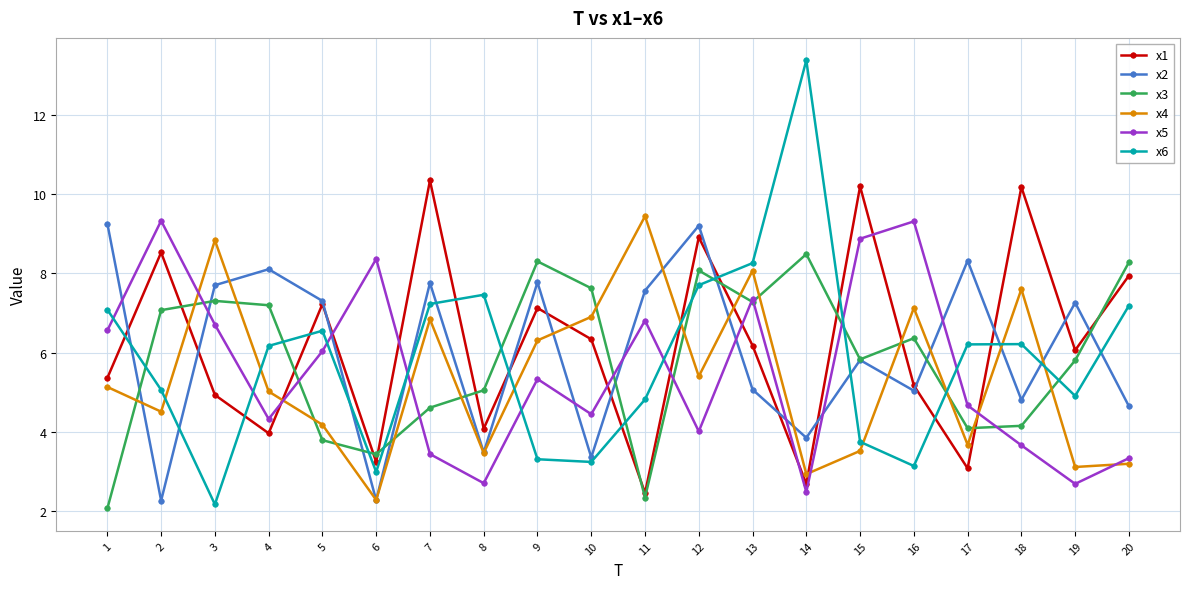

Which category has the lowest value in the x5 series?

14